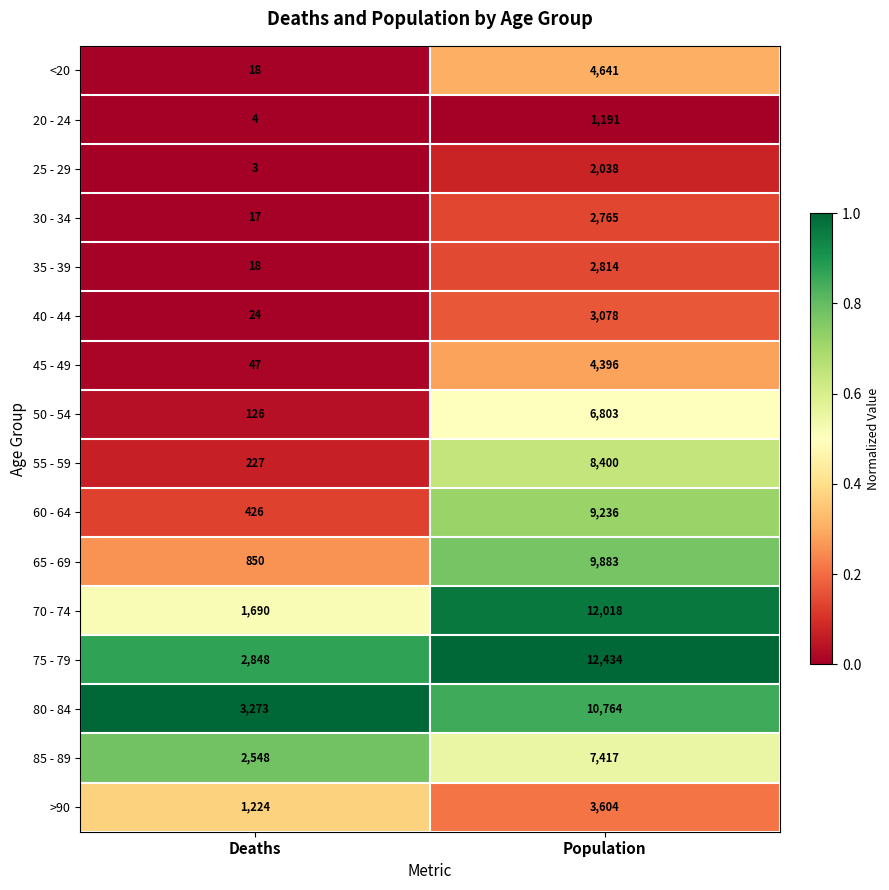

Is the value of 75 - 79 at Deaths greater than the value of 80 - 84 at Deaths?

No